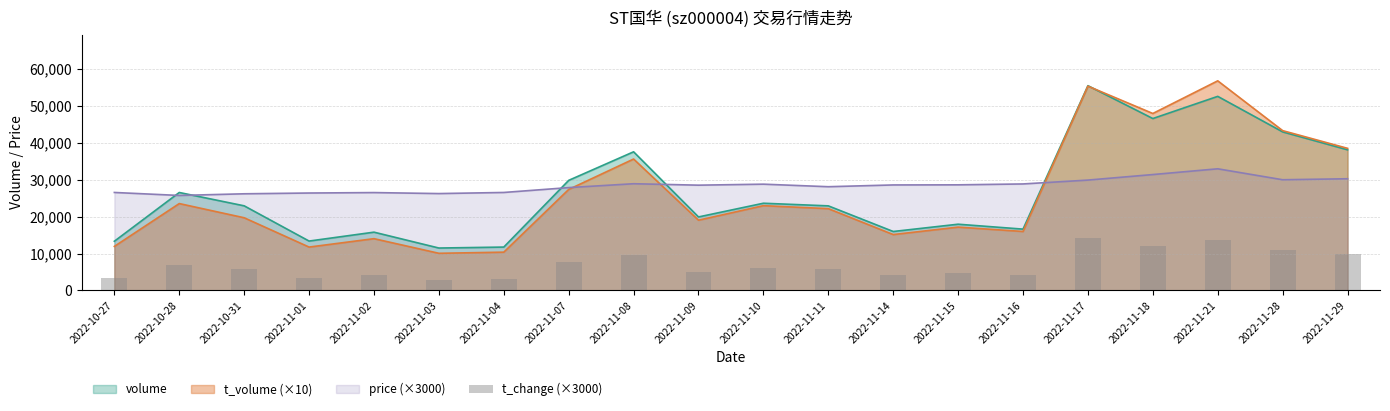

What is the sum of all values?

138150.0